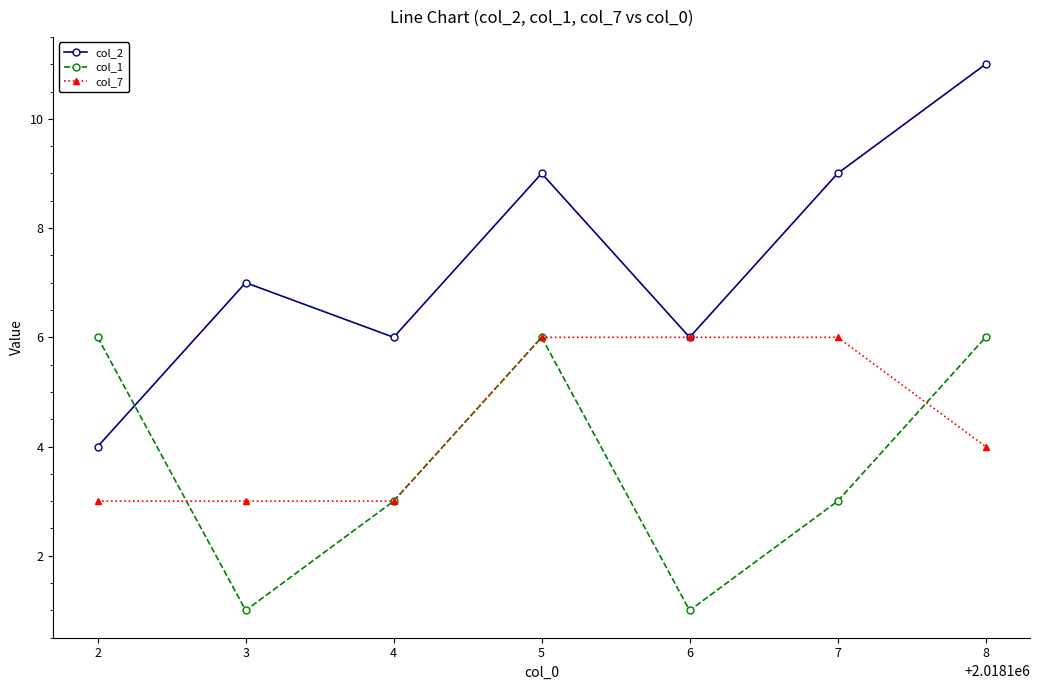

Reading left to right, transcribe all the data shown in this chart.

col_2: 4	7	6	9	6	9	11
col_1: 6	1	3	6	1	3	6
col_7: 3	3	3	6	6	6	4